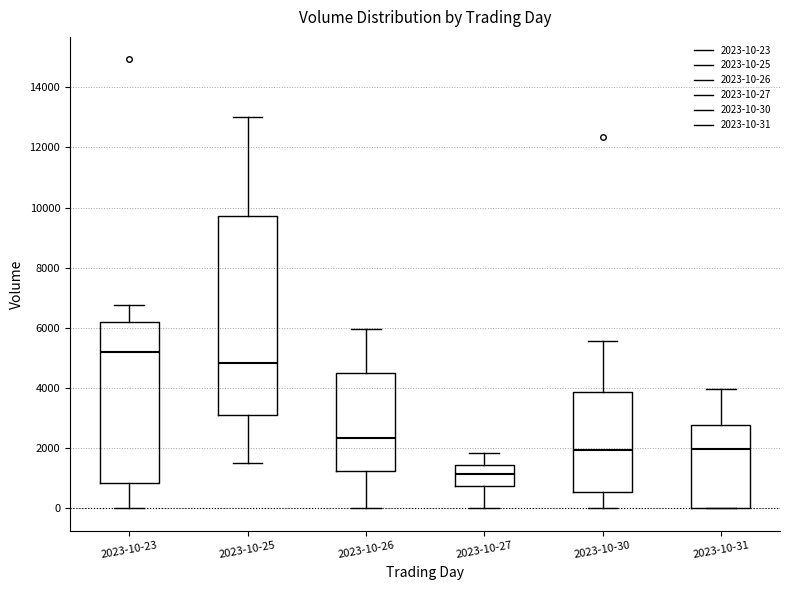

Reading left to right, read every box against the y-axis: the position of its median line, the range the box covers, and the ends of its whiskers. The values are not printed on the chart, so give them approximately, as read against the axis.

2023-10-23: median 5200, box 800 to 6200, whiskers 0 to 6800
2023-10-25: median 4800, box 3200 to 9800, whiskers 1600 to 13000
2023-10-26: median 2400, box 1200 to 4600, whiskers 0 to 6000
2023-10-27: median 1200, box 800 to 1400, whiskers 0 to 1800
2023-10-30: median 2000, box 600 to 3800, whiskers 0 to 5600
2023-10-31: median 2000, box 0 to 2800, whiskers 0 to 4000